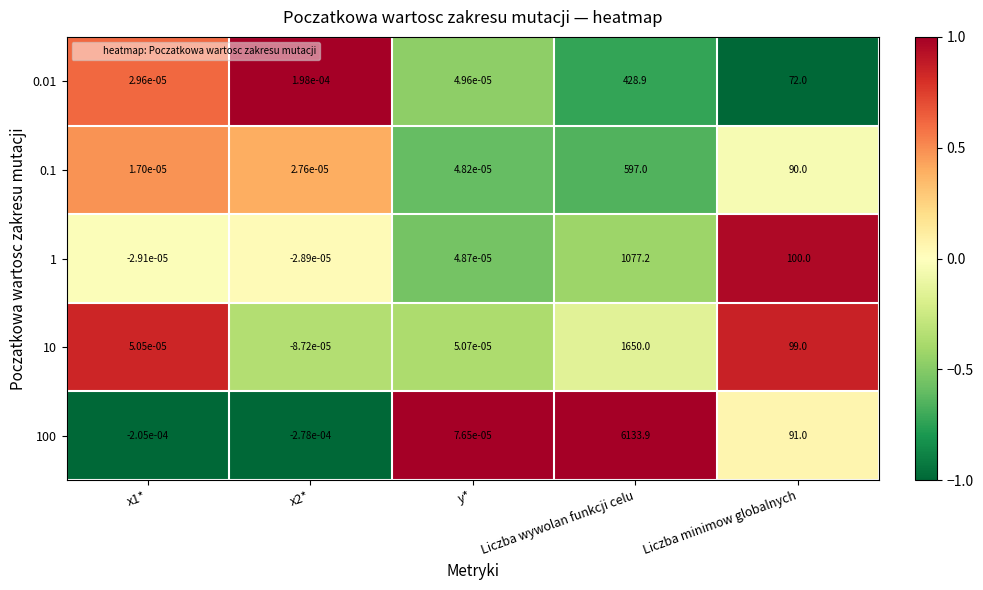

At which label is 10 closest to 824?

Liczba minimow globalnych